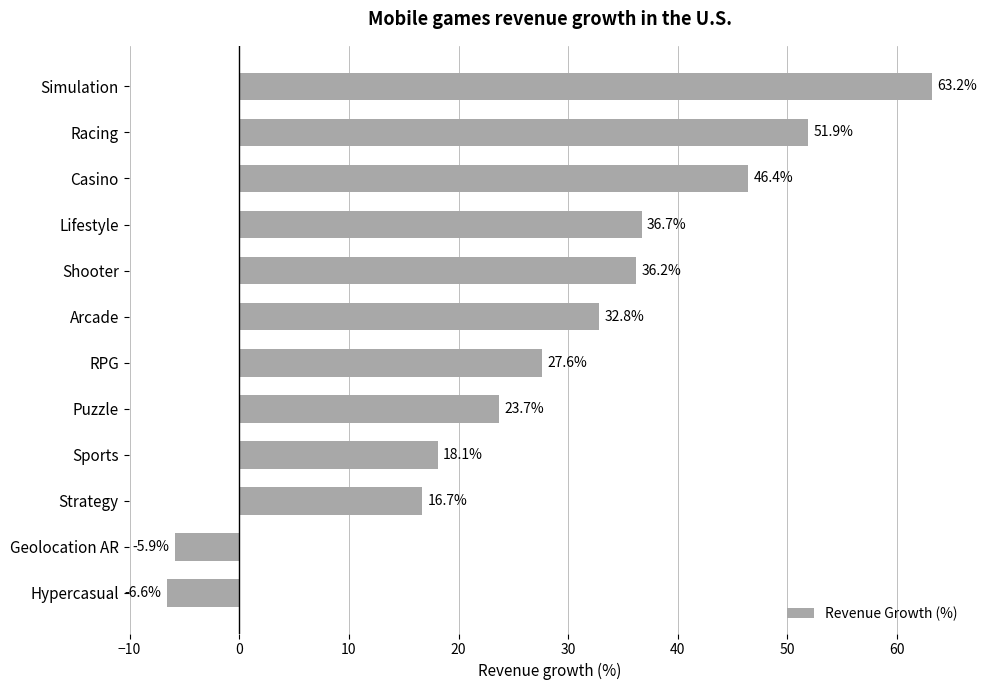

At which label is the value closest to 28?

RPG